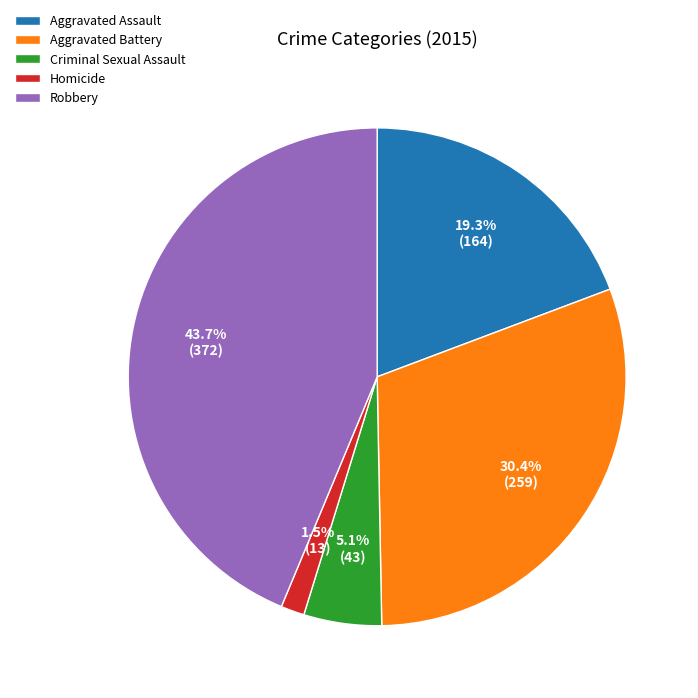

Is it true that Aggravated Battery is 30% of the pie?

True